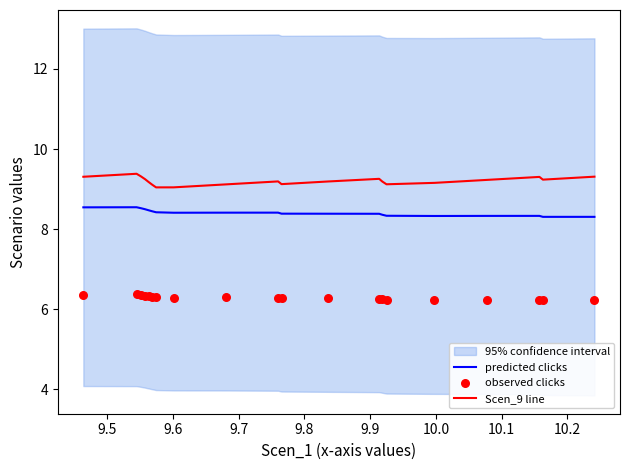

Which series has the largest total across all categories?

Scen_9 line